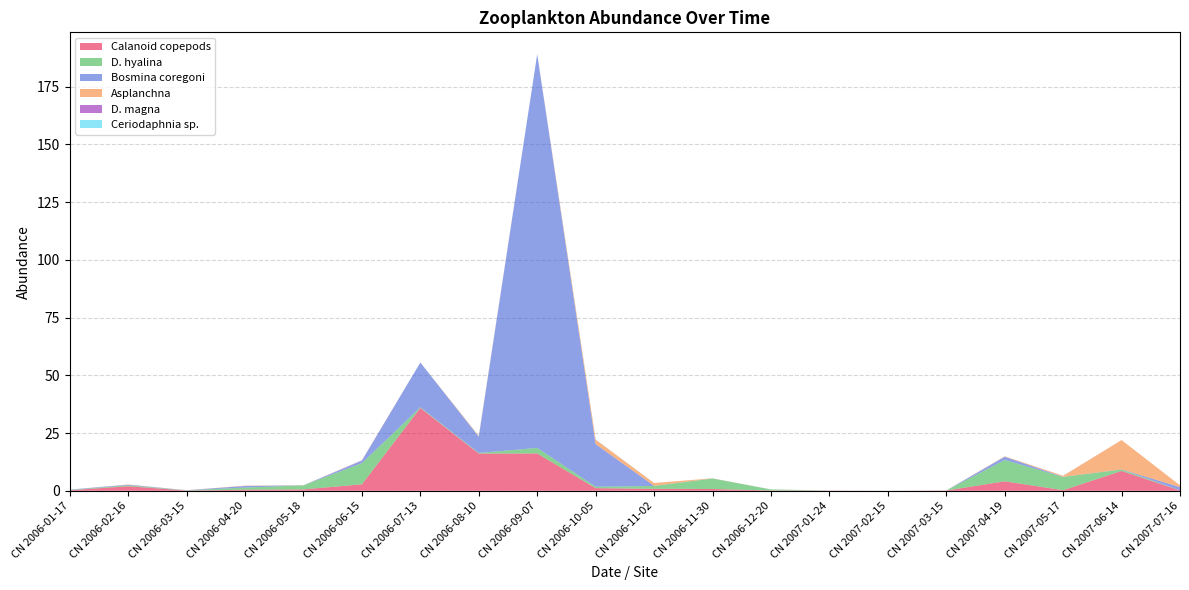

Reading left to right, what are all the values shown in this chart?

Calanoid copepods: CN 2006-01-17=0.2	CN 2006-02-16=2.0	CN 2006-03-15=0.1	CN 2006-04-20=0.5	CN 2006-05-18=0.6	CN 2006-06-15=2.8	CN 2006-07-13=35.9	CN 2006-08-10=16.1	CN 2006-09-07=16.2	CN 2006-10-05=1.1	CN 2006-11-02=0.9	CN 2006-11-30=0.8	CN 2006-12-20=0.1	CN 2007-01-24=0.1	CN 2007-02-15=0.0	CN 2007-03-15=0.1	CN 2007-04-19=4.1	CN 2007-05-17=0.3	CN 2007-06-14=8.6	CN 2007-07-16=0.2
D. hyalina: CN 2006-01-17=0.1	CN 2006-02-16=0.4	CN 2006-03-15=0.1	CN 2006-04-20=0.9	CN 2006-05-18=1.8	CN 2006-06-15=9.2	CN 2006-07-13=0.3	CN 2006-08-10=0.3	CN 2006-09-07=2.4	CN 2006-10-05=0.6	CN 2006-11-02=1.2	CN 2006-11-30=4.5	CN 2006-12-20=0.4	CN 2007-01-24=0.0	CN 2007-02-15=0.0	CN 2007-03-15=0.0	CN 2007-04-19=9.3	CN 2007-05-17=5.7	CN 2007-06-14=0.6	CN 2007-07-16=0.0
Bosmina coregoni: CN 2006-01-17=0.2	CN 2006-02-16=0.3	CN 2006-03-15=0.1	CN 2006-04-20=0.7	CN 2006-05-18=0.0	CN 2006-06-15=1.1	CN 2006-07-13=19.4	CN 2006-08-10=7.0	CN 2006-09-07=170.5	CN 2006-10-05=18.4	CN 2006-11-02=0.1	CN 2006-11-30=0.0	CN 2006-12-20=0.0	CN 2007-01-24=0.0	CN 2007-02-15=0.0	CN 2007-03-15=0.0	CN 2007-04-19=1.4	CN 2007-05-17=0.0	CN 2007-06-14=0.1	CN 2007-07-16=1.4
Asplanchna: CN 2006-01-17=0.0	CN 2006-02-16=0.1	CN 2006-03-15=0.0	CN 2006-04-20=0.2	CN 2006-05-18=0.0	CN 2006-06-15=0.1	CN 2006-07-13=0.0	CN 2006-08-10=0.3	CN 2006-09-07=0.0	CN 2006-10-05=1.9	CN 2006-11-02=1.2	CN 2006-11-30=0.1	CN 2006-12-20=0.0	CN 2007-01-24=0.0	CN 2007-02-15=0.0	CN 2007-03-15=0.0	CN 2007-04-19=0.2	CN 2007-05-17=0.4	CN 2007-06-14=12.7	CN 2007-07-16=0.8
D. magna: CN 2006-01-17=0.0	CN 2006-02-16=0.0	CN 2006-03-15=0.0	CN 2006-04-20=0.0	CN 2006-05-18=0.0	CN 2006-06-15=0.1	CN 2006-07-13=0.0	CN 2006-08-10=0.0	CN 2006-09-07=0.0	CN 2006-10-05=0.0	CN 2006-11-02=0.0	CN 2006-11-30=0.0	CN 2006-12-20=0.0	CN 2007-01-24=0.0	CN 2007-02-15=0.0	CN 2007-03-15=0.0	CN 2007-04-19=0.0	CN 2007-05-17=0.0	CN 2007-06-14=0.0	CN 2007-07-16=0.0
Ceriodaphnia sp.: CN 2006-01-17=0.0	CN 2006-02-16=0.0	CN 2006-03-15=0.0	CN 2006-04-20=0.0	CN 2006-05-18=0.0	CN 2006-06-15=0.0	CN 2006-07-13=0.0	CN 2006-08-10=0.1	CN 2006-09-07=0.0	CN 2006-10-05=0.1	CN 2006-11-02=0.0	CN 2006-11-30=0.0	CN 2006-12-20=0.0	CN 2007-01-24=0.0	CN 2007-02-15=0.0	CN 2007-03-15=0.0	CN 2007-04-19=0.0	CN 2007-05-17=0.0	CN 2007-06-14=0.0	CN 2007-07-16=0.0